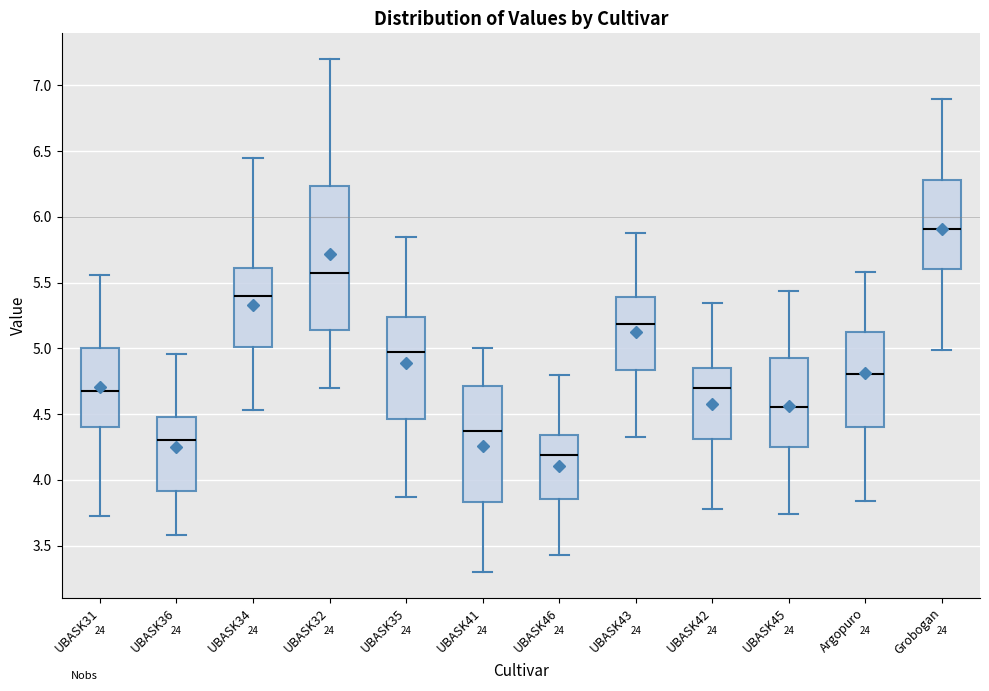

Where is the upper edge of the box for UBASK34 on the y-axis? The values are not printed on the chart, so give them approximately, as read against the axis.

5.60